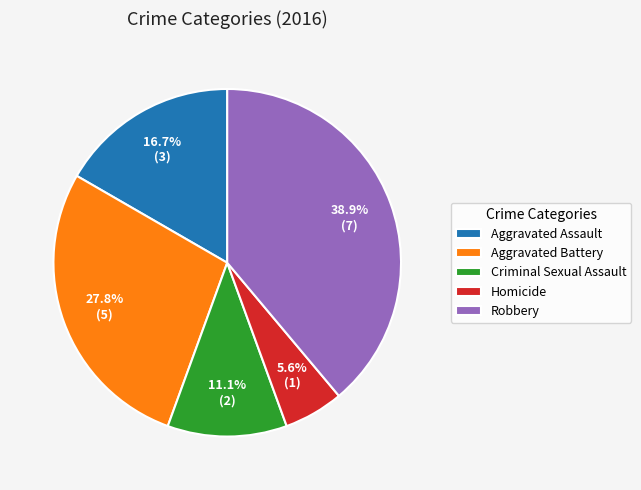

To the nearest percent, what is the combined percentage of Homicide and Aggravated Assault?

22%